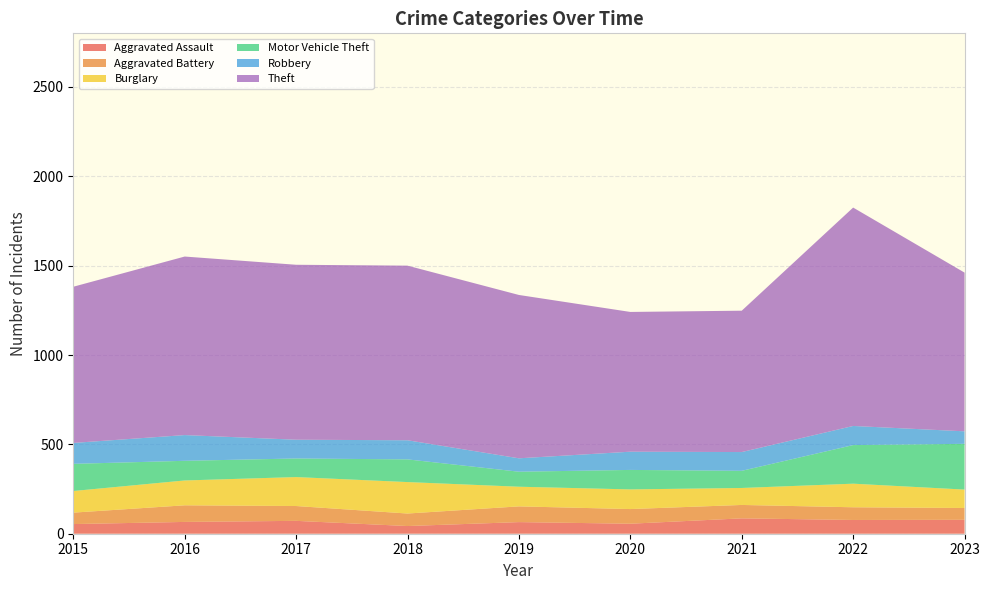

Reading left to right, what are all the values shown in this chart?

Aggravated Assault: 2015=54	2016=66	2017=72	2018=43	2019=65	2020=56	2021=86	2022=77	2023=78
Aggravated Battery: 2015=64	2016=93	2017=83	2018=70	2019=88	2020=82	2021=75	2022=71	2023=66
Burglary: 2015=121	2016=139	2017=162	2018=176	2019=110	2020=110	2021=95	2022=132	2023=103
Motor Vehicle Theft: 2015=152	2016=110	2017=104	2018=127	2019=84	2020=109	2021=96	2022=216	2023=256
Robbery: 2015=117	2016=144	2017=105	2018=107	2019=75	2020=102	2021=105	2022=107	2023=70
Theft: 2015=874	2016=999	2017=979	2018=977	2019=914	2020=782	2021=791	2022=1222	2023=888